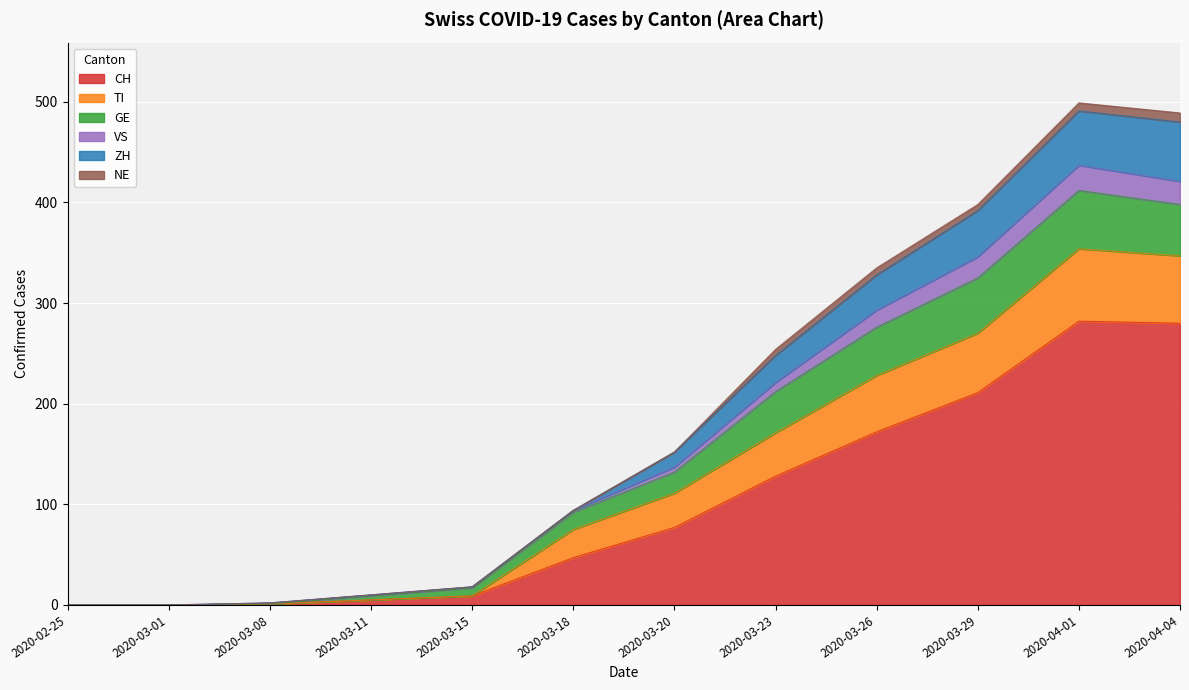

The value of CH at 2020-03-26 is 172. True or false?

True